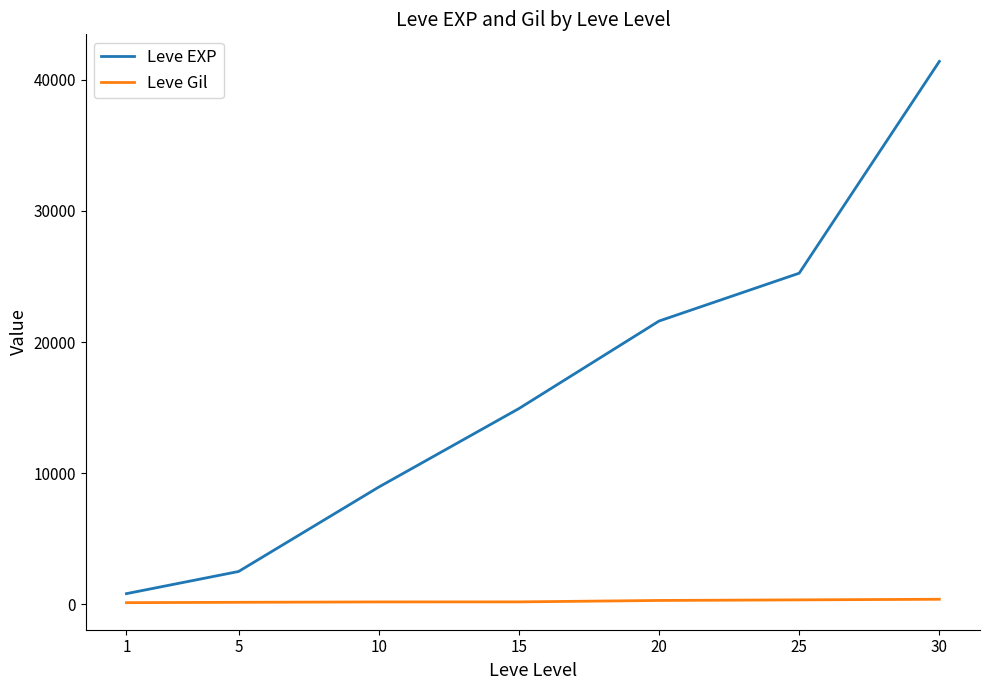

True or false: Leve Gil and Leve EXP cross at least once.

False